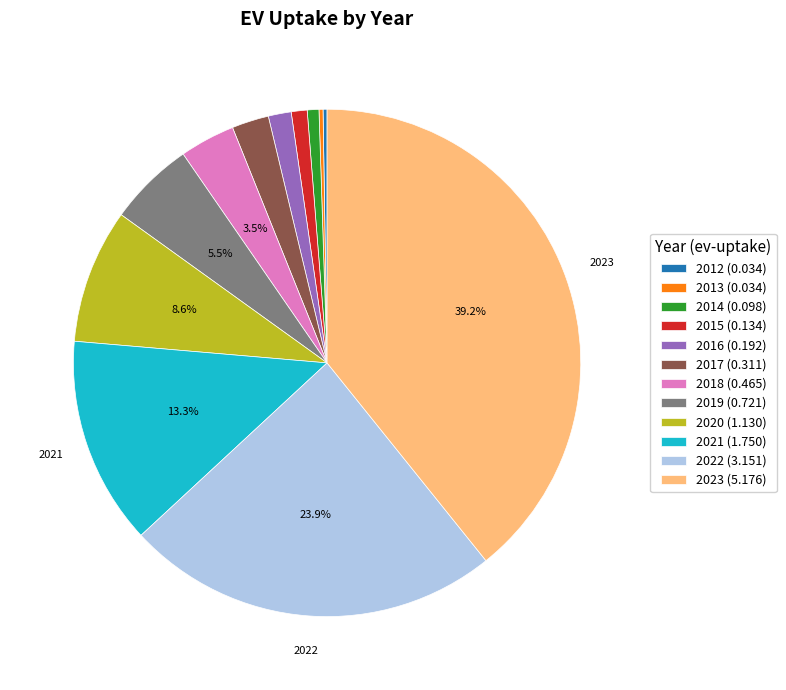

Is 2017 (0.311) the majority of the pie?

No